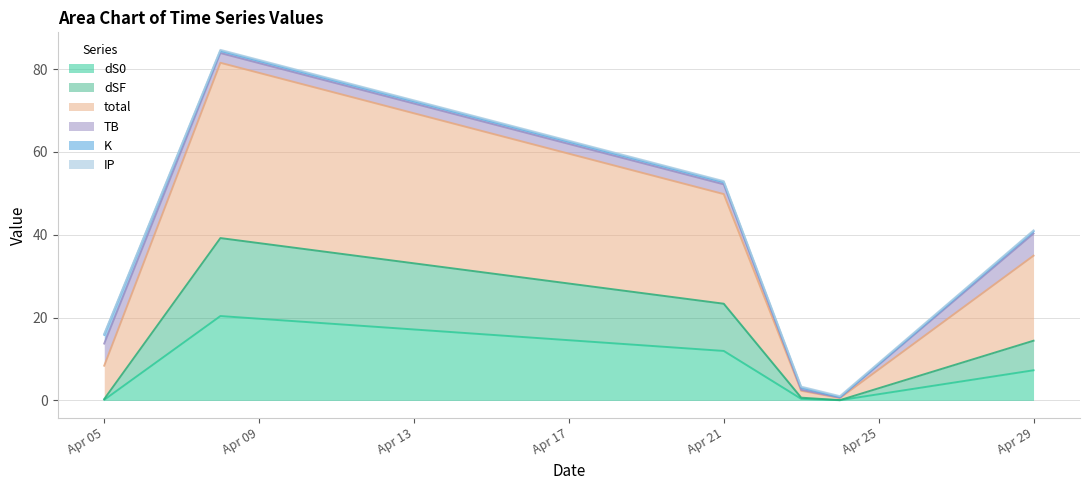

Which category has the highest value across all series?

2024-04-08